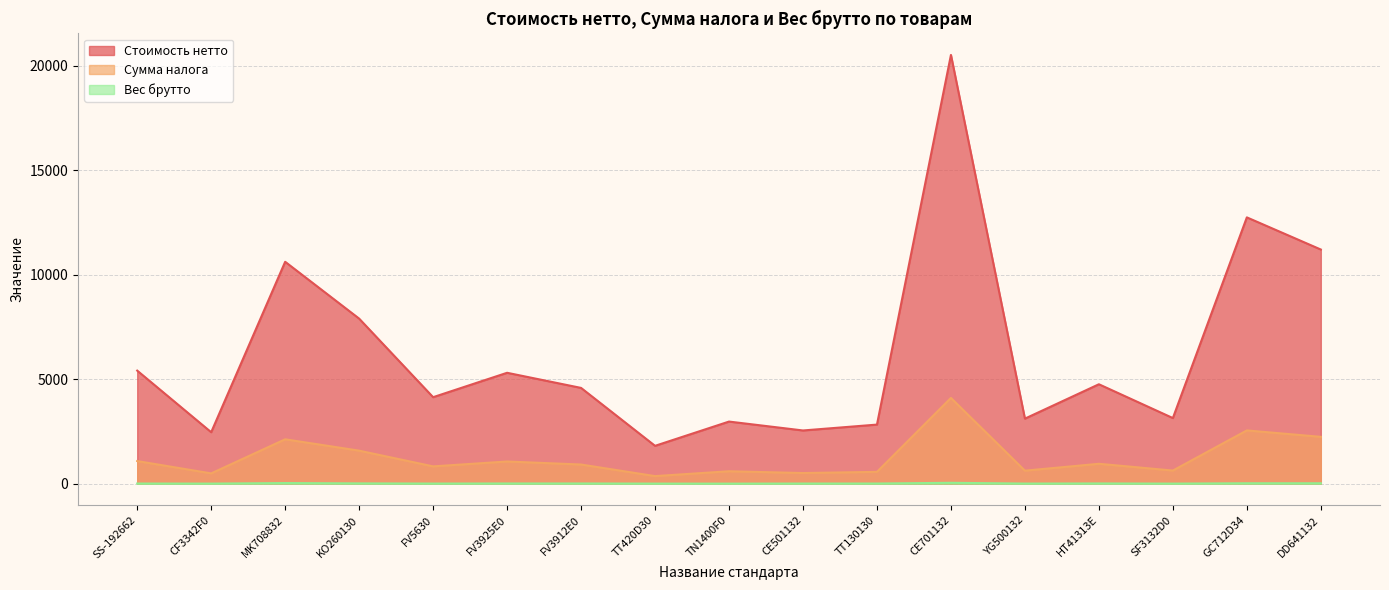

True or false: Стоимость нетто has more than 0 points higher than both neighbors.

True